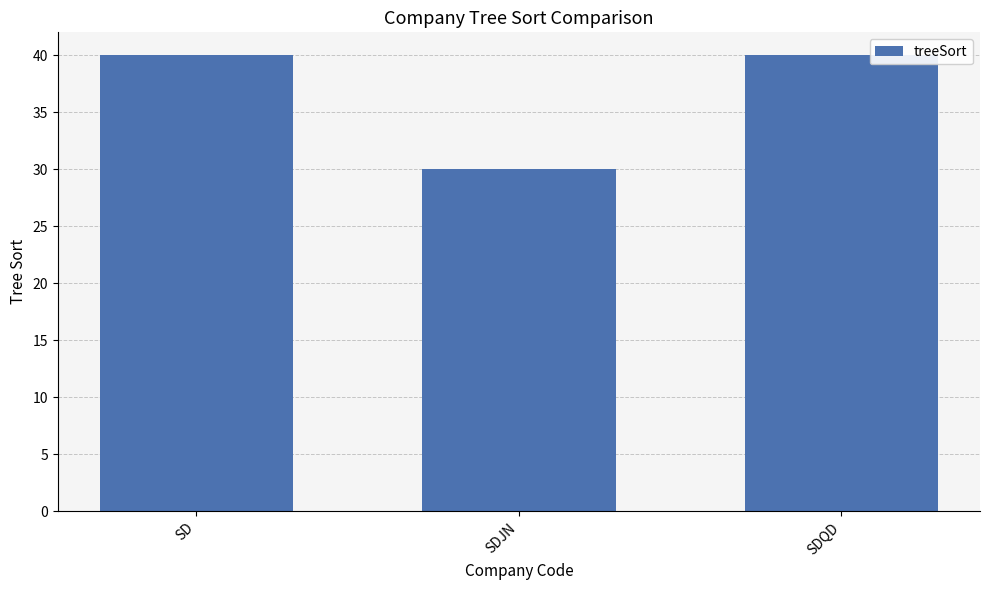

The chart shows a value of 40 at SD. True or false?

True